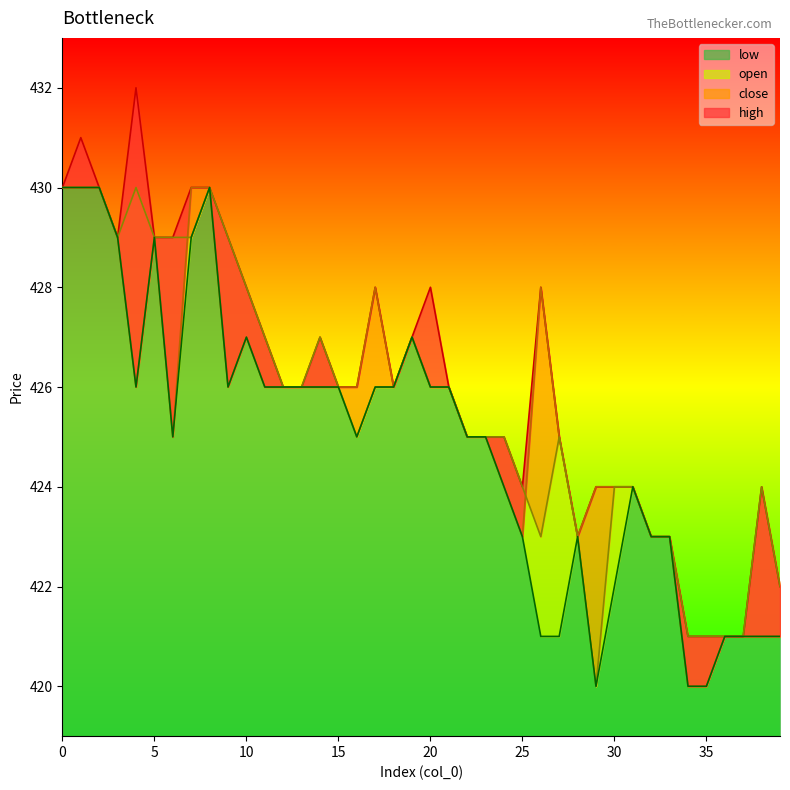

What value does the close series have at 9, to the nearest 10?

430